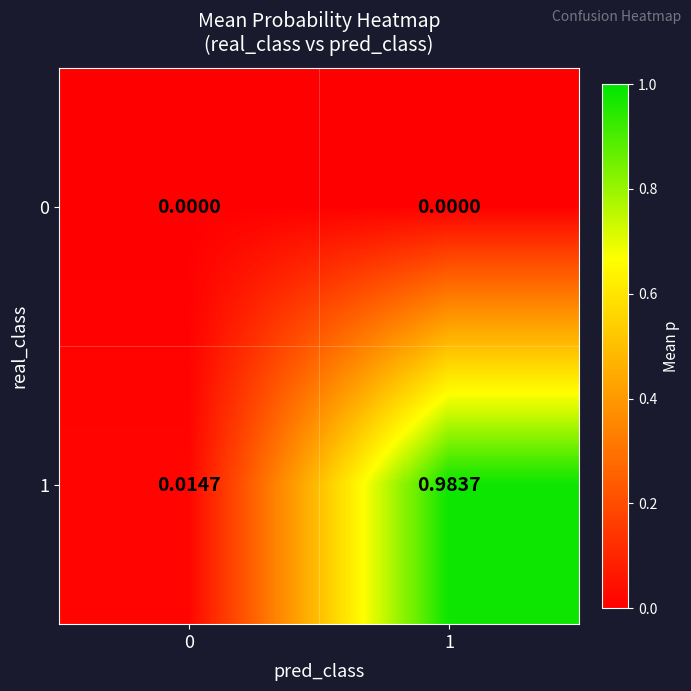

Is the value of 1 at 1 greater than the value of 0 at 0?

Yes